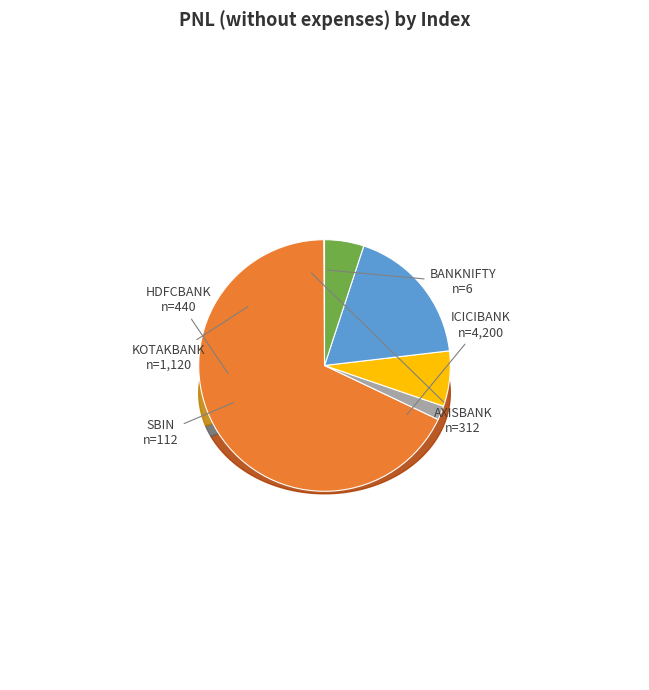

Rank the categories by value from lowest to highest.

BANKNIFTY, SBIN, AXISBANK, HDFCBANK, KOTAKBANK, ICICIBANK